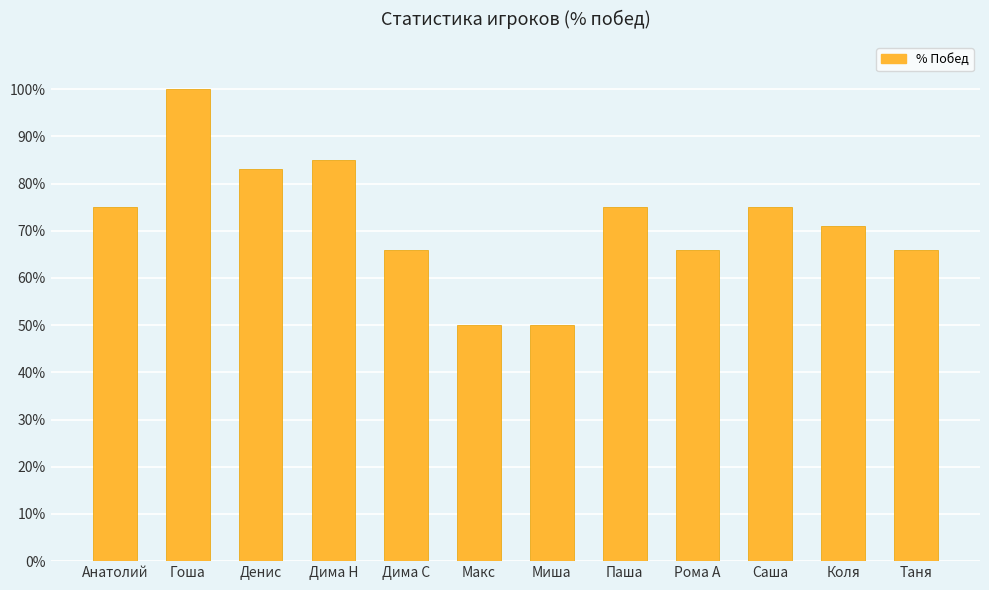

Which label corresponds to the largest value in the chart?

Гоша